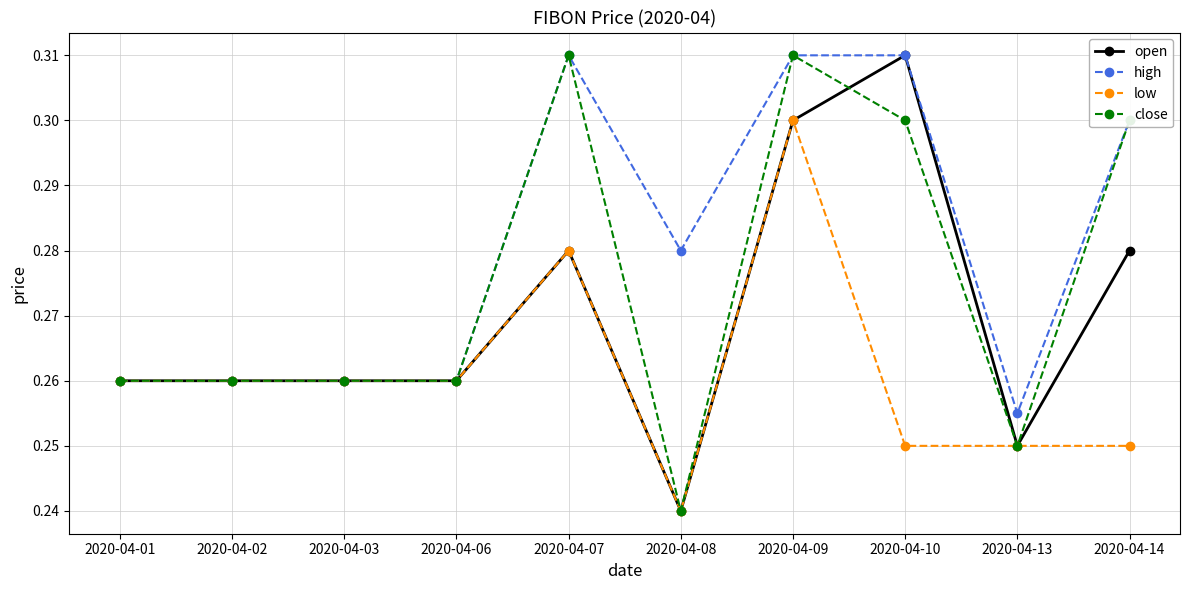

List the series in order of their overall mean, lowest first.

low, open, close, high